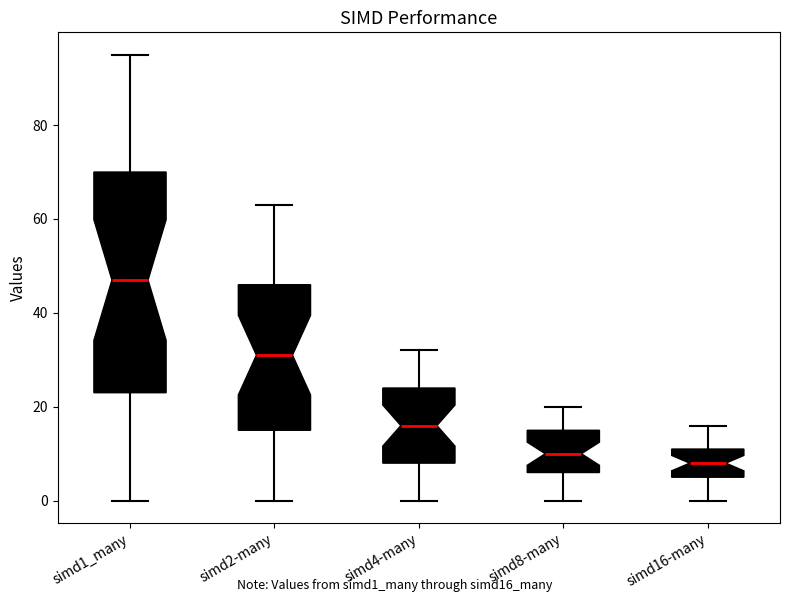

Which box has the highest median line?

simd1_many